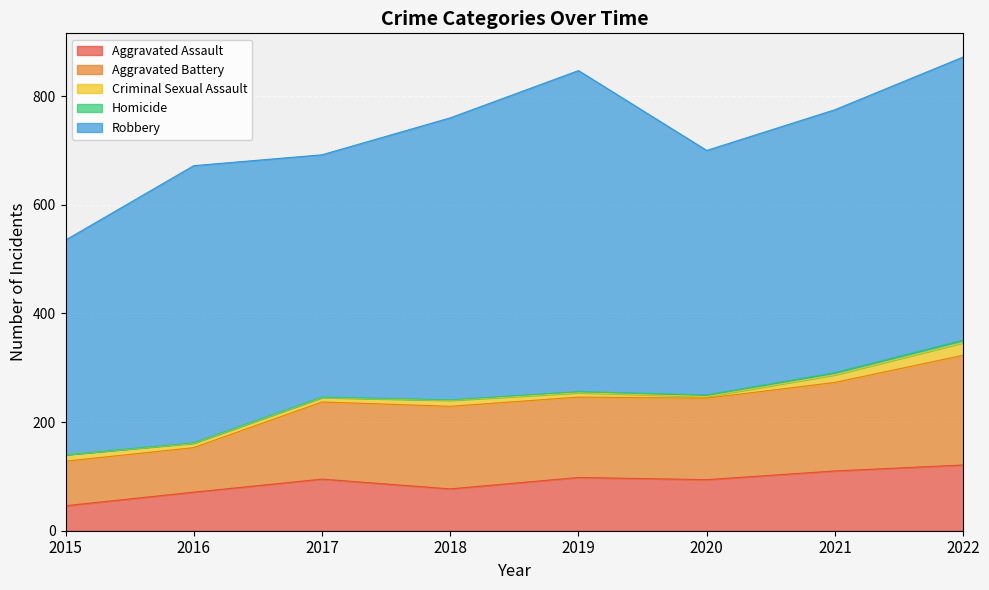

What is the lowest value of the Aggravated Assault series?

46